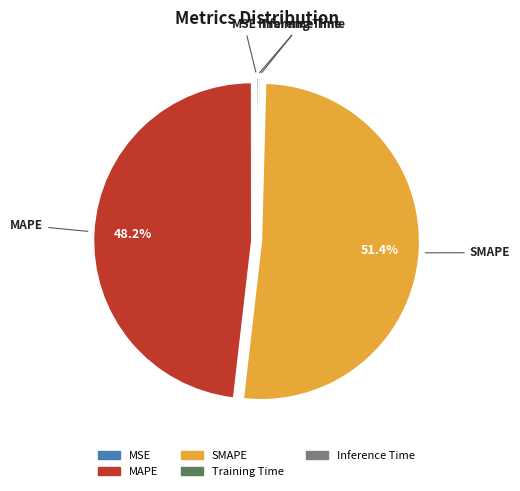

What portion of the pie excludes SMAPE?

48.6%